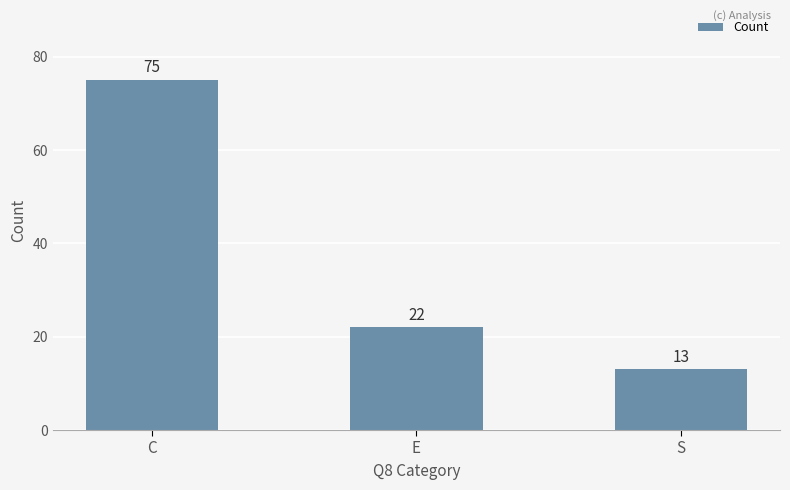

Where is the data nearest to the value 44?

E